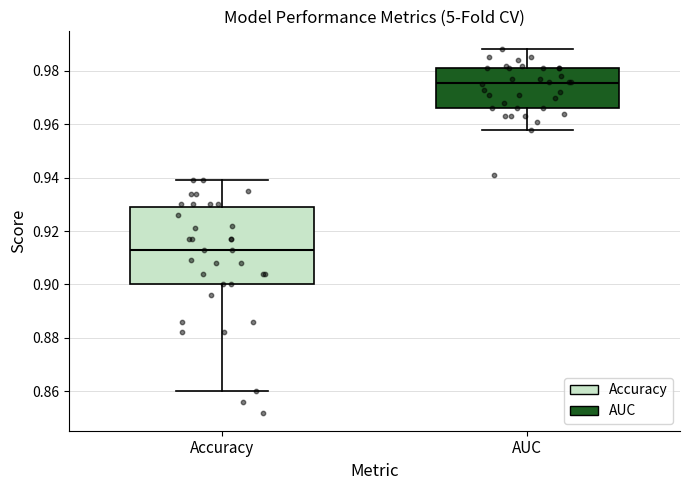

Reading left to right, transcribe this box plot: for each box, give where its median line is, the range the box spans, and where its two whiskers end, as read against the y-axis. The values are not printed on the chart, so give them approximately, as read against the axis.

Accuracy: median 0.914, box 0.900 to 0.930, whiskers 0.860 to 0.940
AUC: median 0.976, box 0.966 to 0.982, whiskers 0.958 to 0.988